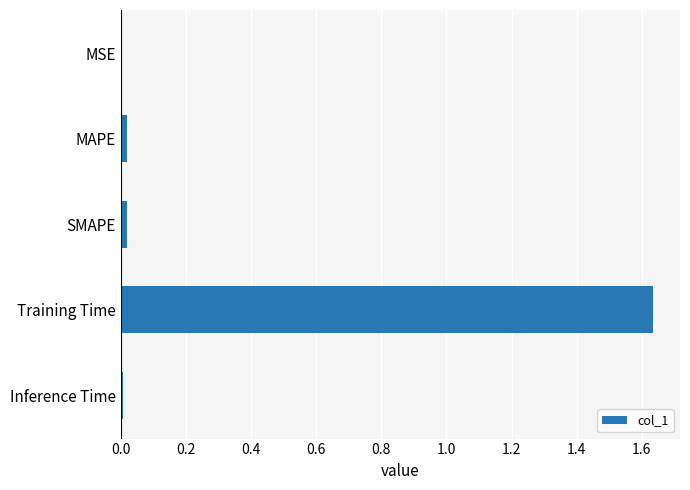

How many data points does each series have?

5